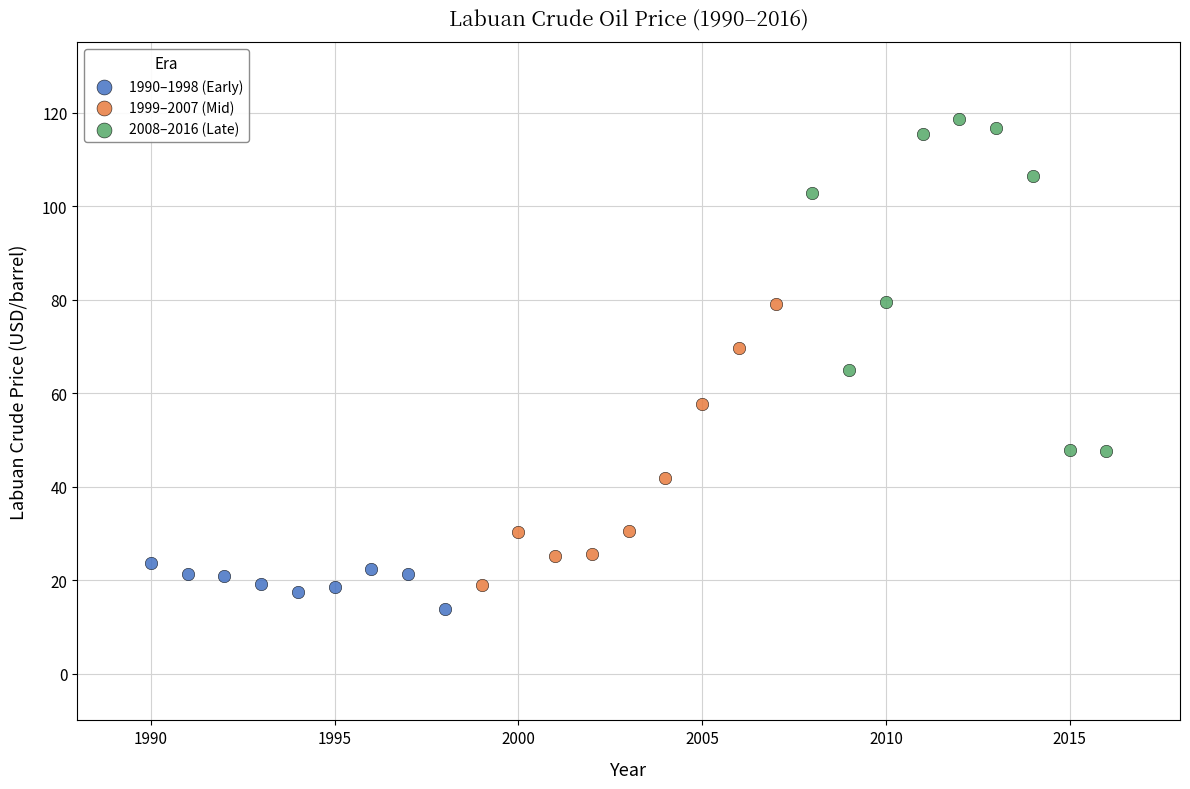

Which series contains the highest Y value?

2008–2016 (Late)